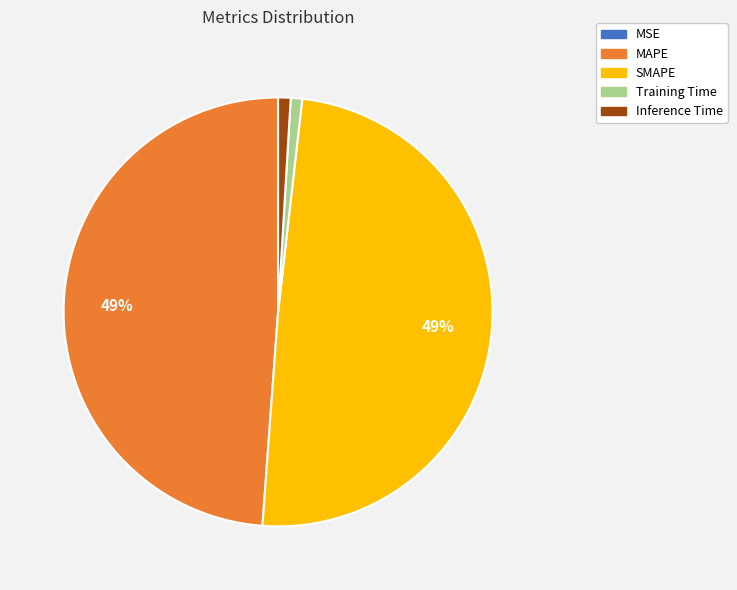

Between SMAPE and Inference Time, which is larger?

SMAPE